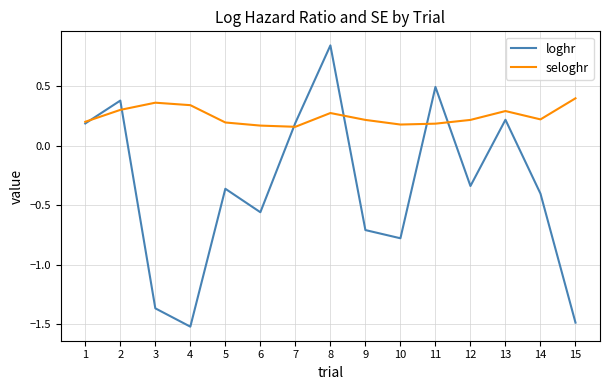

Count the number of data series in this chart.

2